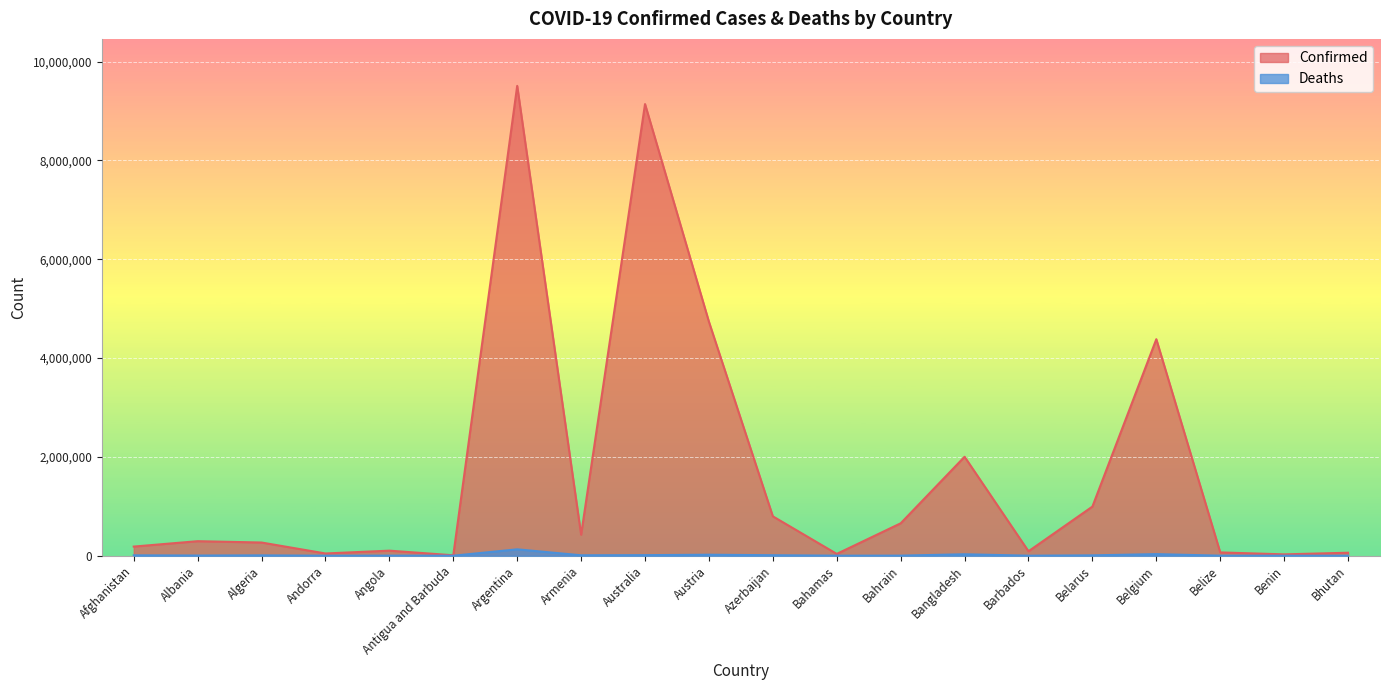

What is the difference between the maximum and second lowest values in the Confirmed series?

9480291